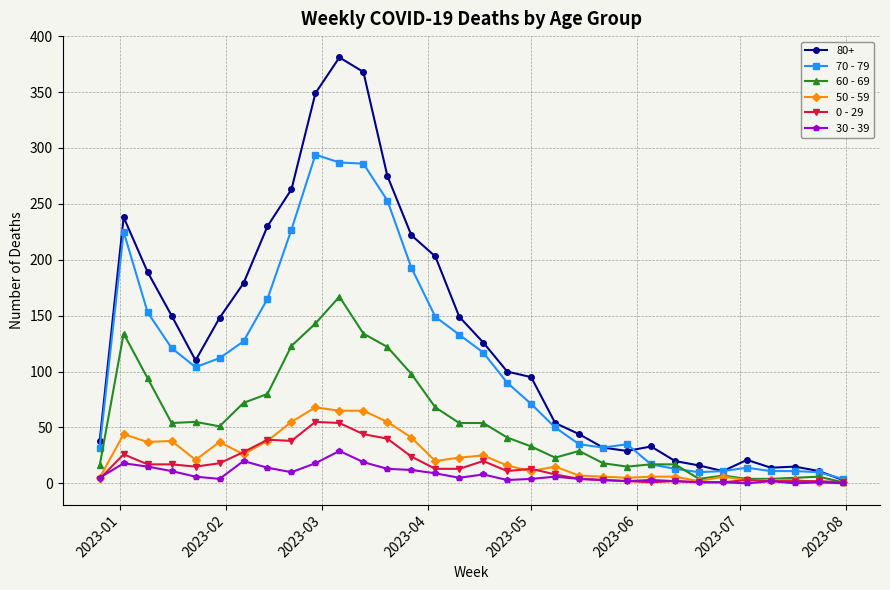

List the series in order of their peak value, highest first.

80+, 70 - 79, 60 - 69, 50 - 59, 0 - 29, 30 - 39